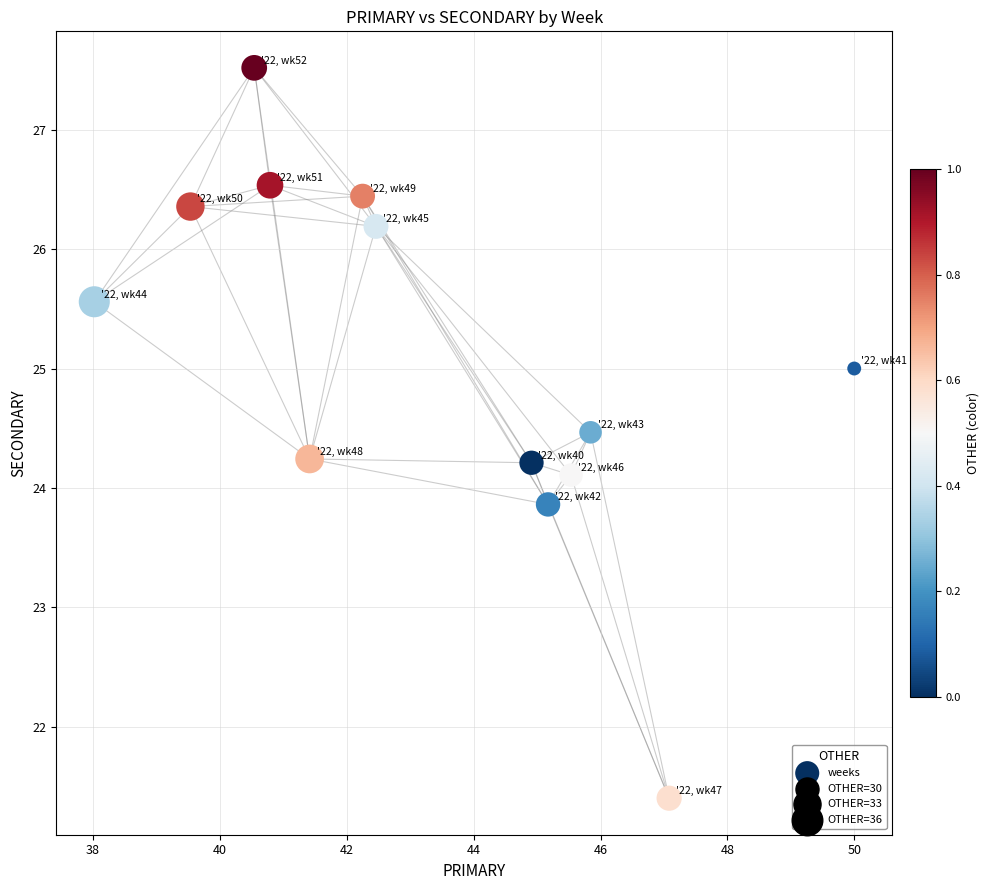

What is the range of X values (max minus min)?

12.0